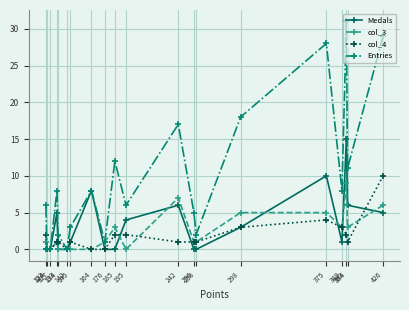

True or false: Medals has more than 2 interior local peaks.

True